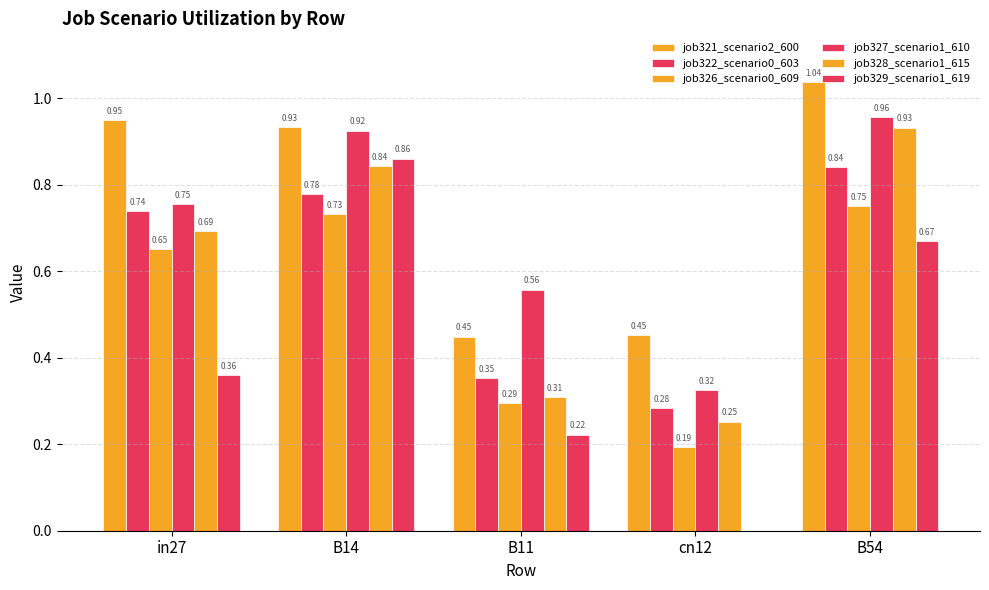

What is the difference between the job326_scenario0_609 values at B54 and B11?

0.5